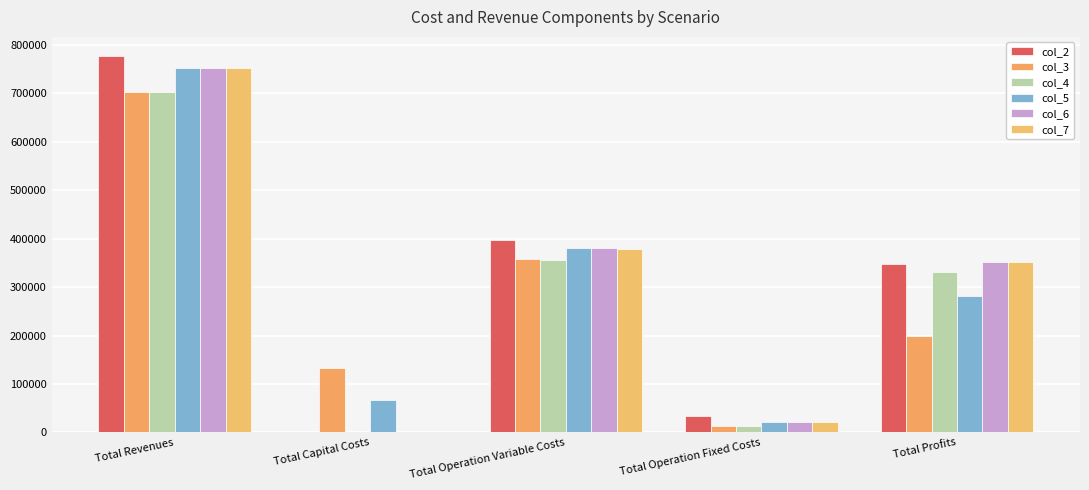

Which series has the largest total across all categories?

col_2